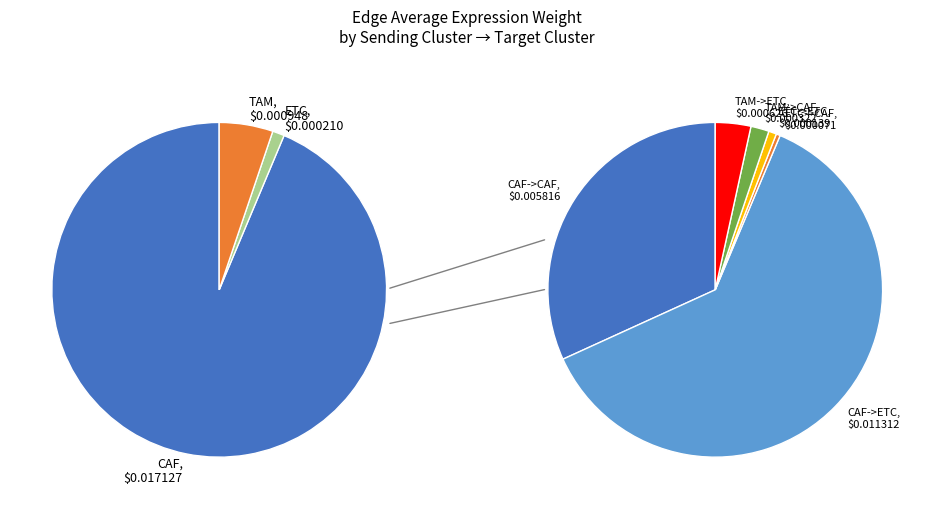

Rank the categories by value from lowest to highest.

ETC->CAF, ETC->ETC, TAM->CAF, TAM->ETC, CAF->CAF, CAF->ETC